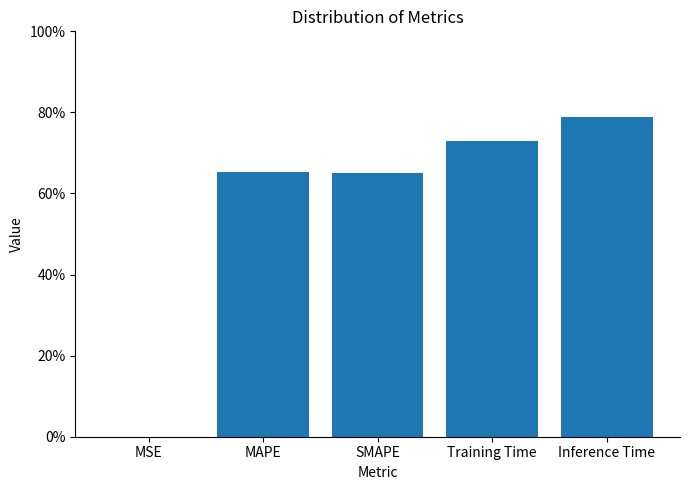

What position from the right is MSE?

5